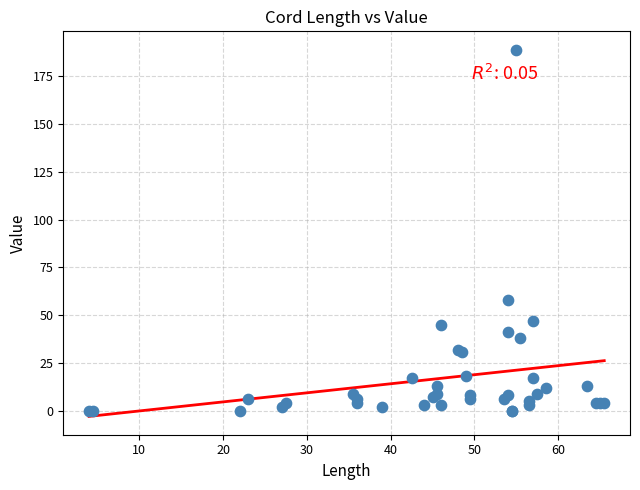

What Y value in the scatter plot is closest to 94?

58